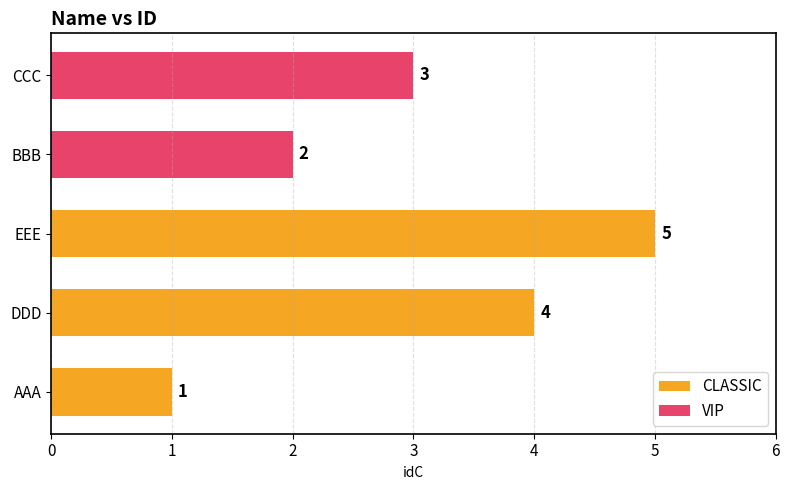

How many bars are there in total?

5